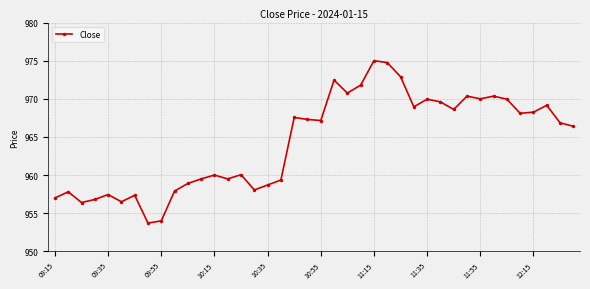

What is the difference between the maximum and minimum values?

21.3